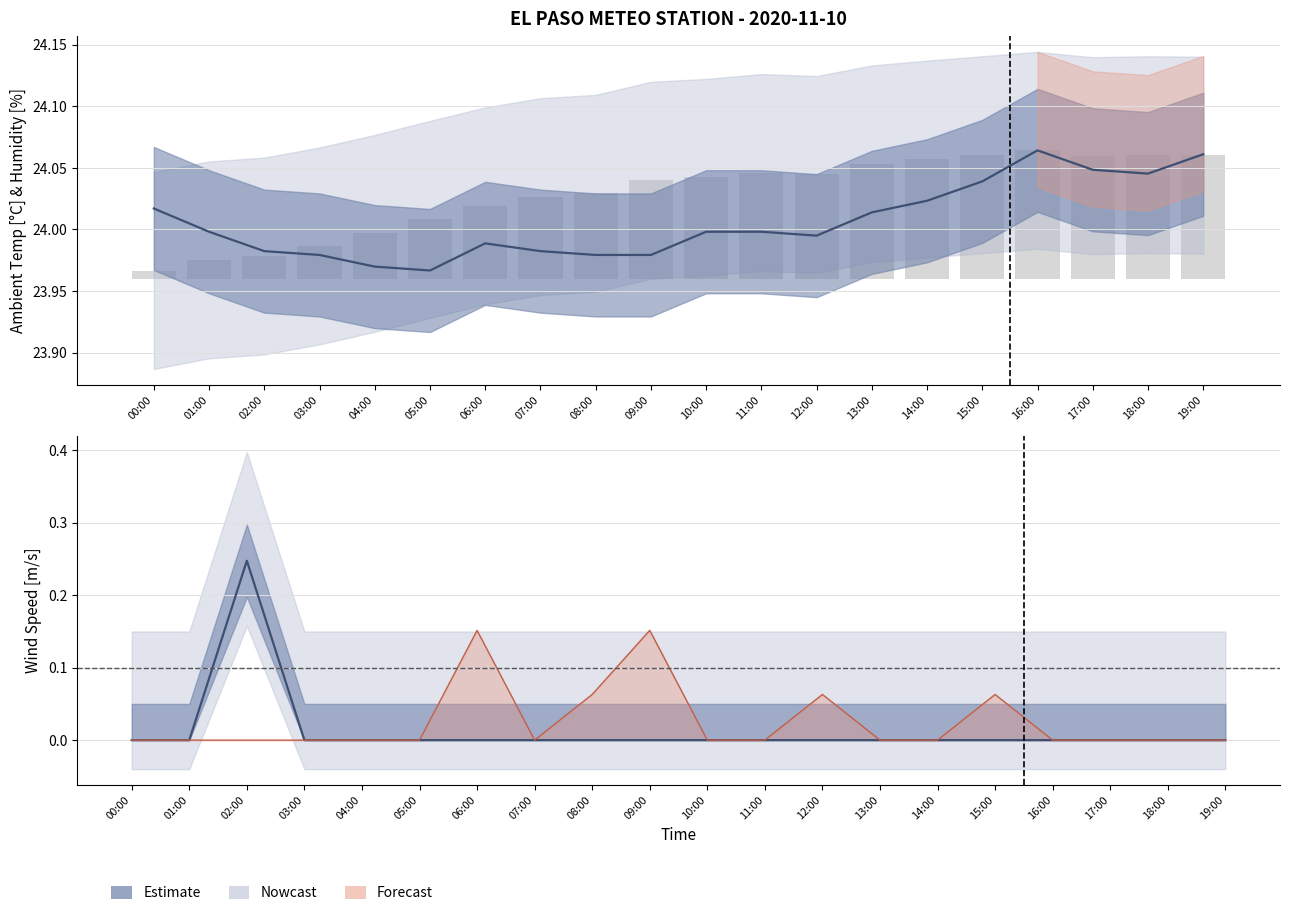

How many categories are shown in the chart?

20